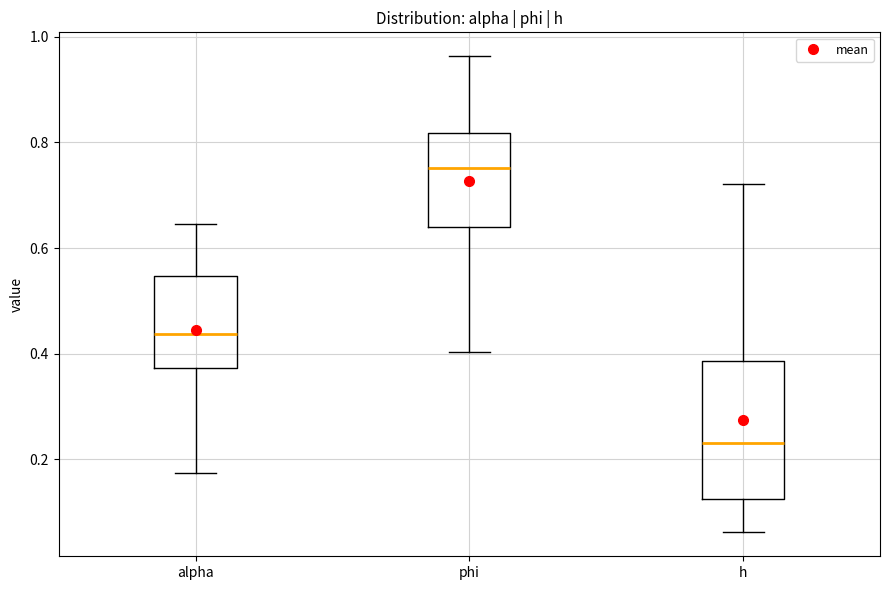

Which box's median line is the highest?

phi